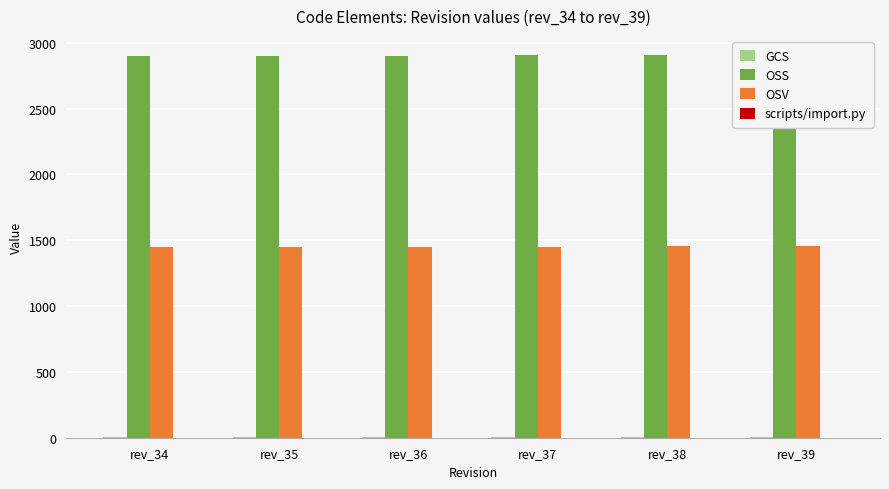

Between rev_35 and rev_38, which series saw the biggest shift?

OSS